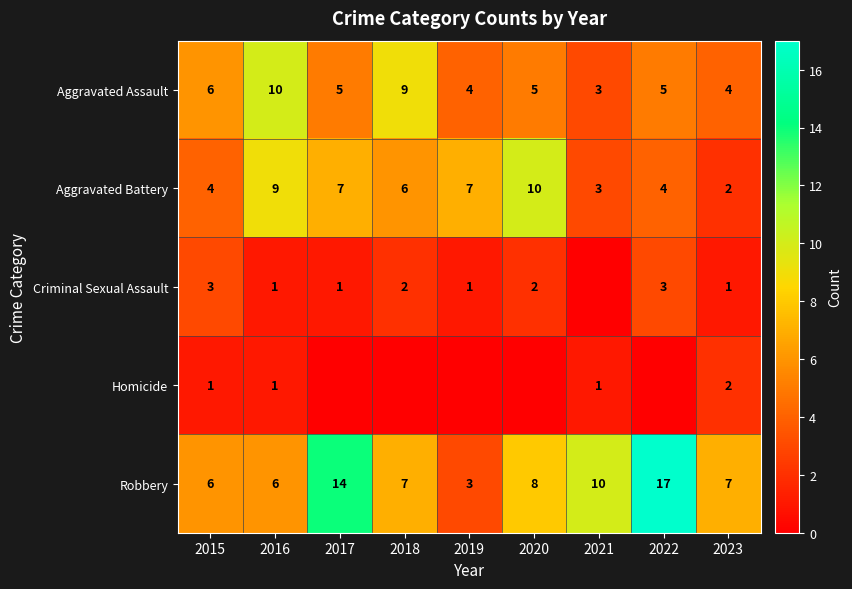

What is the difference between the highest and lowest values at 2023?

6